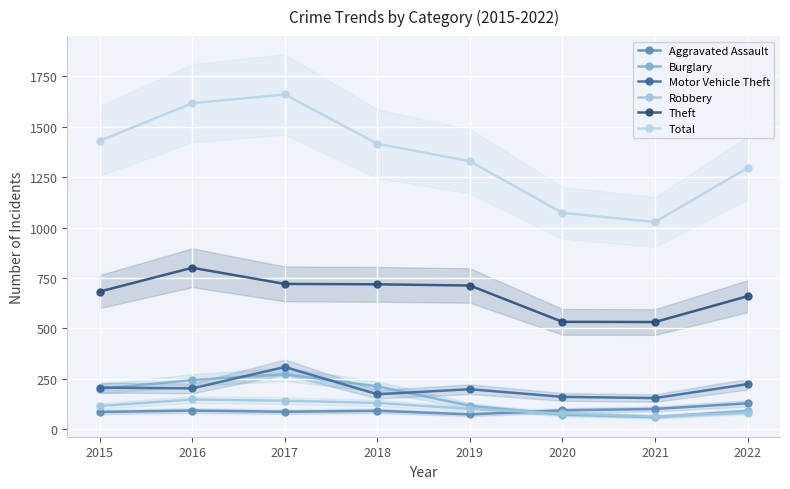

At which category is the sum across all series the highest?

2017